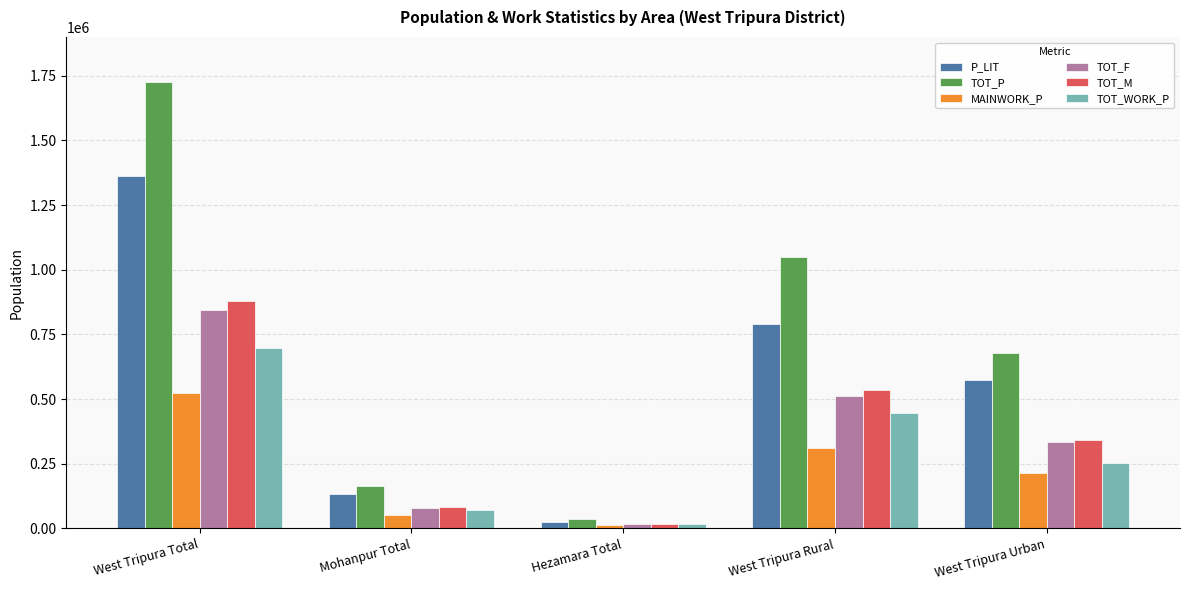

What is the value of the TOT_WORK_P bar at the 1st from the left?

698178